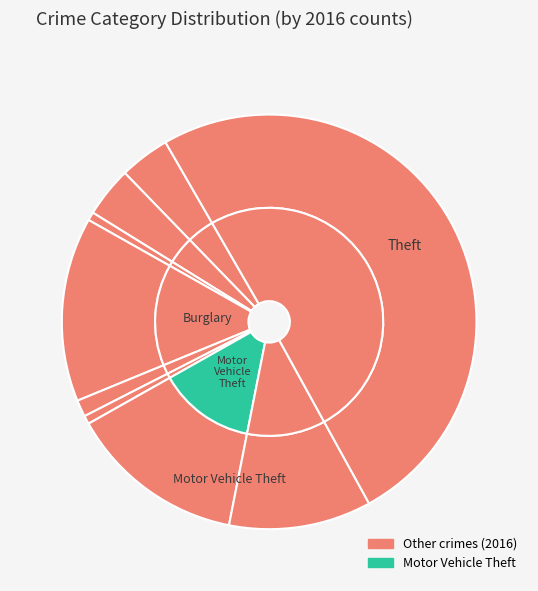

To the nearest percent, what portion does values_2016 represent?

4%